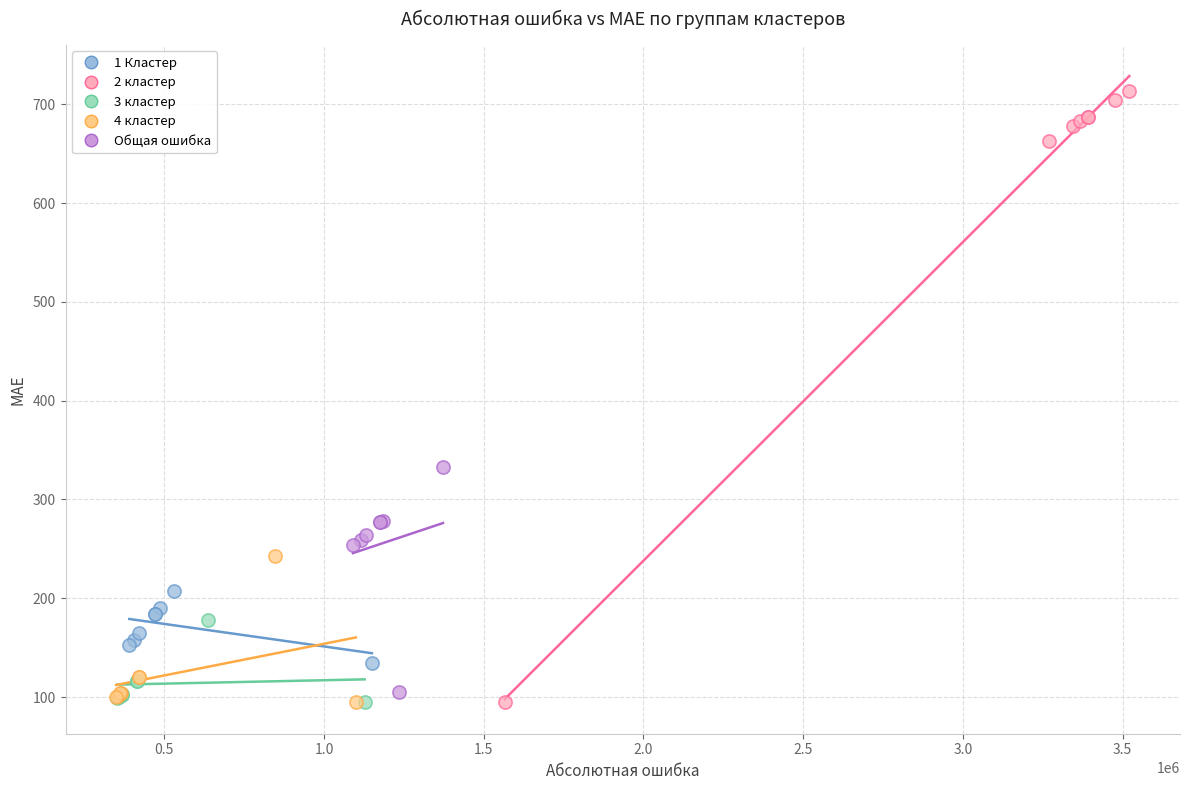

Which series reaches the maximum Y coordinate?

2 кластер